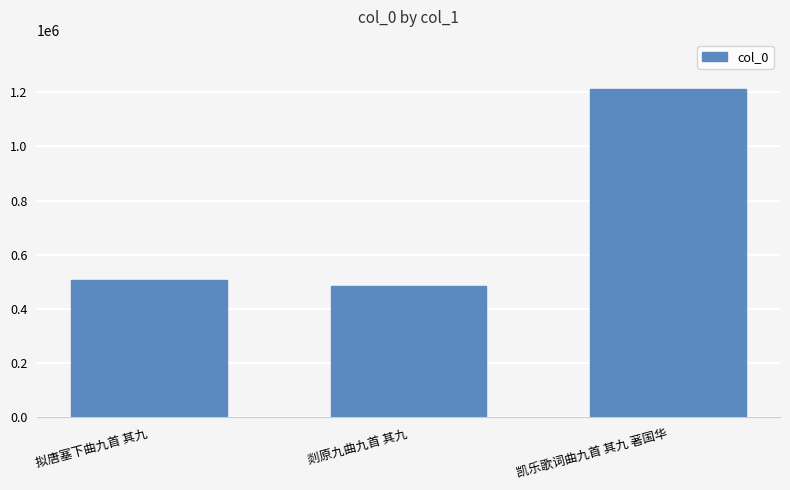

What is the minimum value shown in the chart?

484685